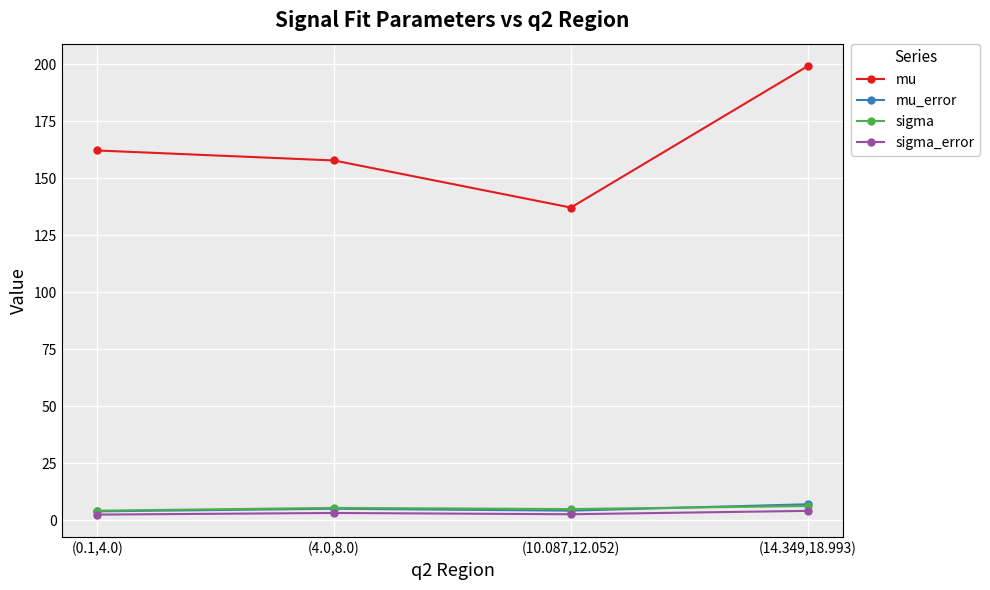

What is the spread (max minus min) of values at (0.1,4.0)?

159.8